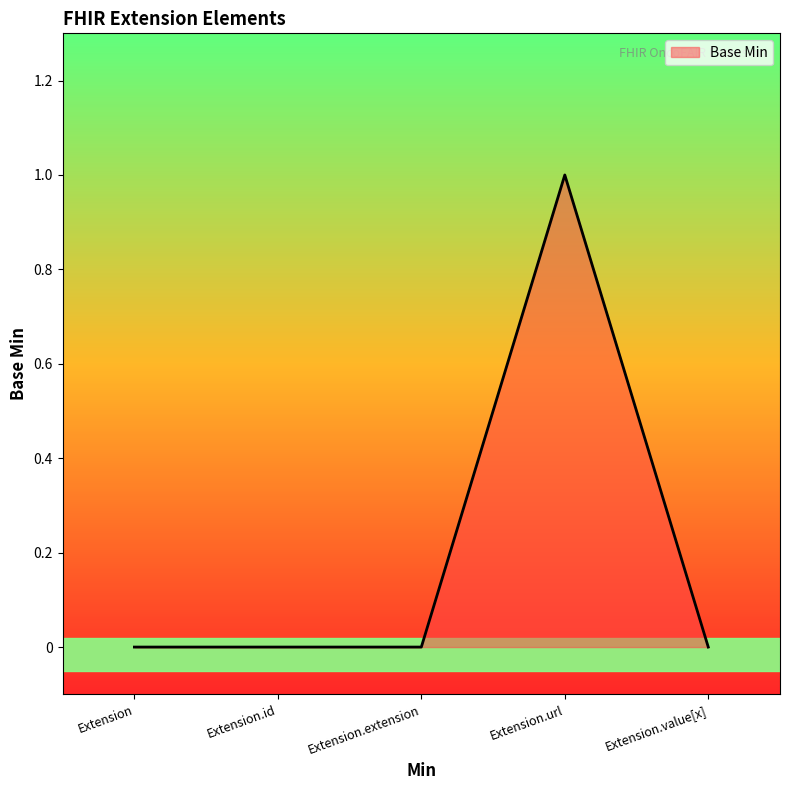

Is it true that the value at Extension is 0?

True